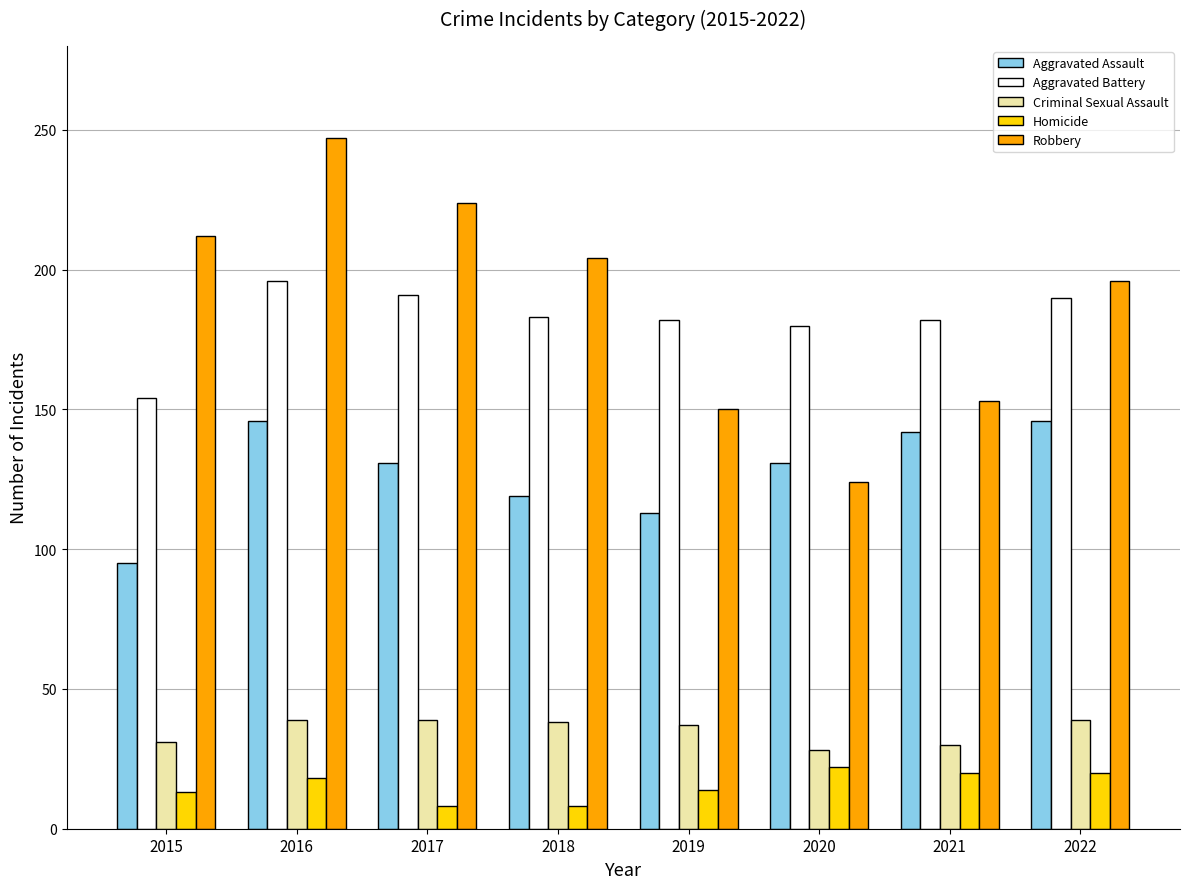

At 2019, list the series in order from smallest to largest.

Homicide, Criminal Sexual Assault, Aggravated Assault, Robbery, Aggravated Battery